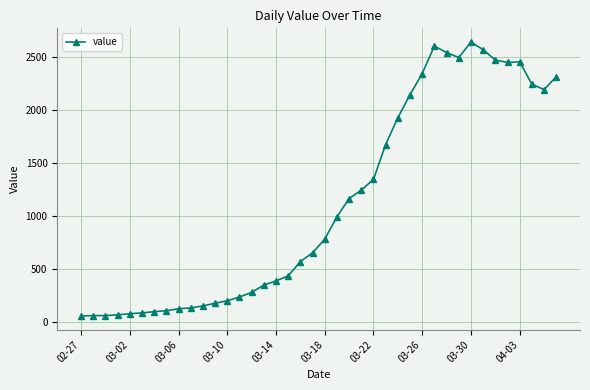

What is the greatest value displayed?

2638